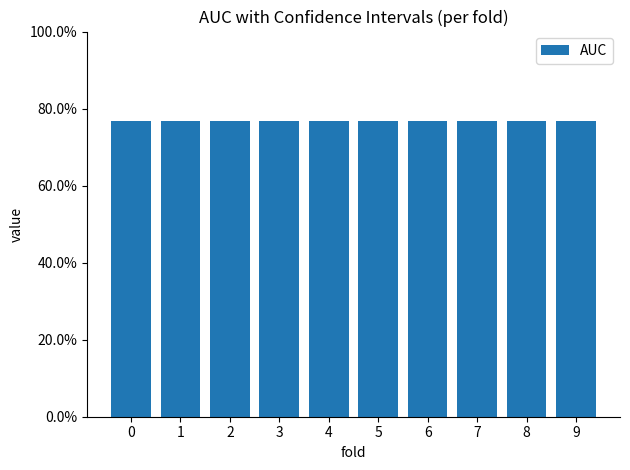

What is the sum of the CI_AUC_upp values at 4 and 5?

1.7